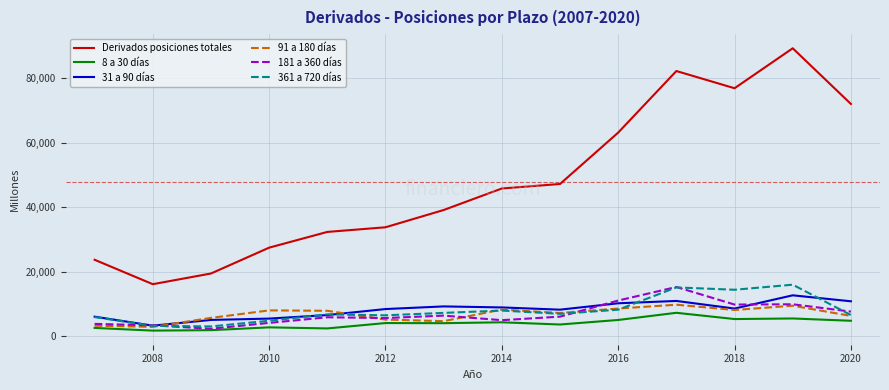

What is the smallest value displayed?

1685